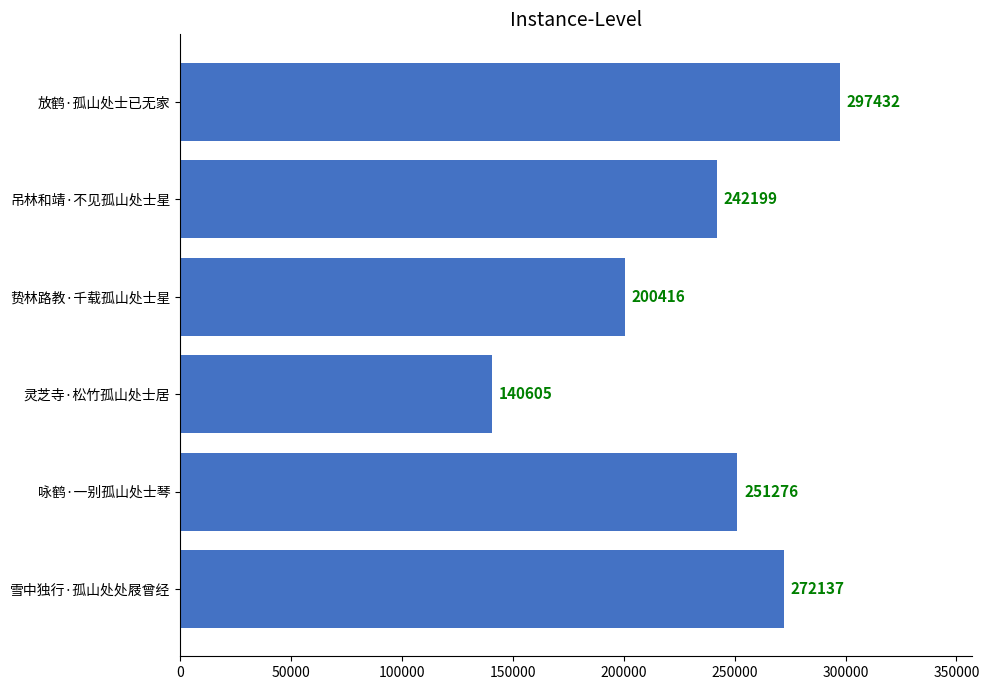

What is the minimum value shown in the chart?

140605